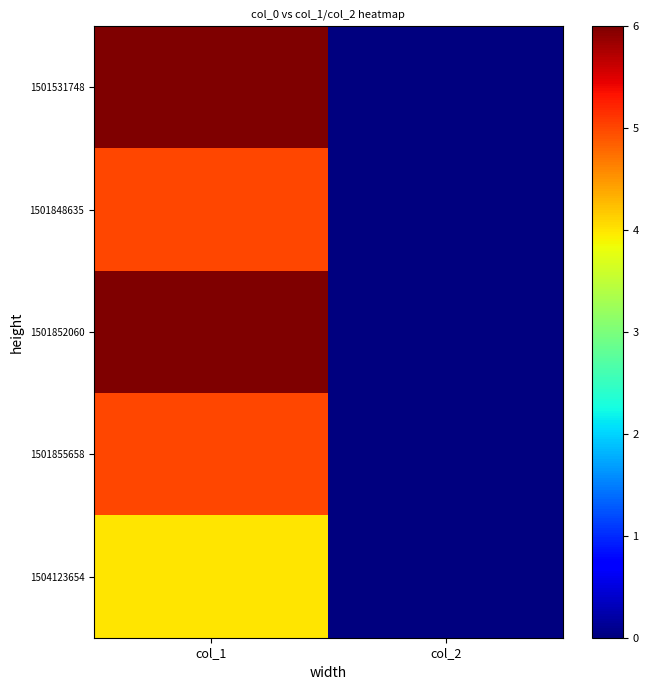

What is the total value across all series at col_1?

26